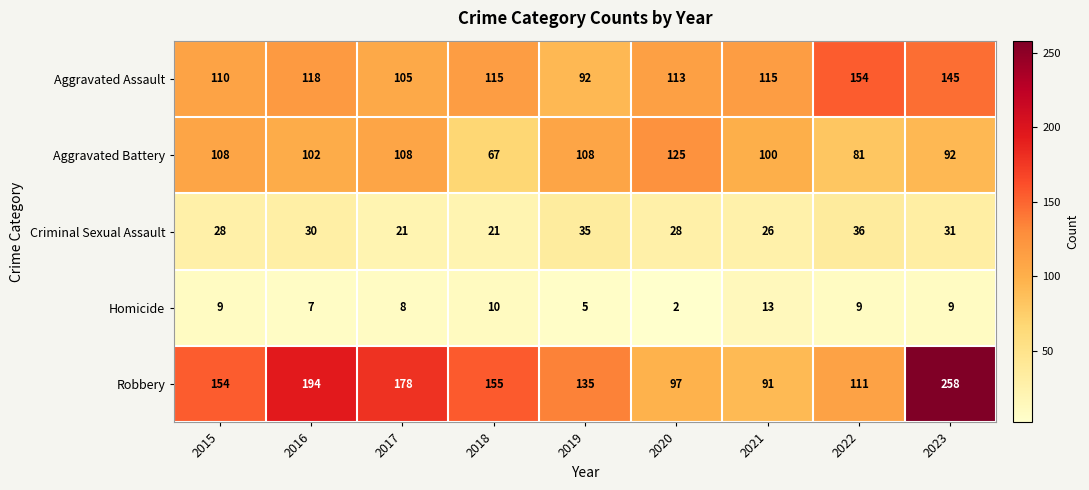

What is the highest value of the Criminal Sexual Assault series?

36